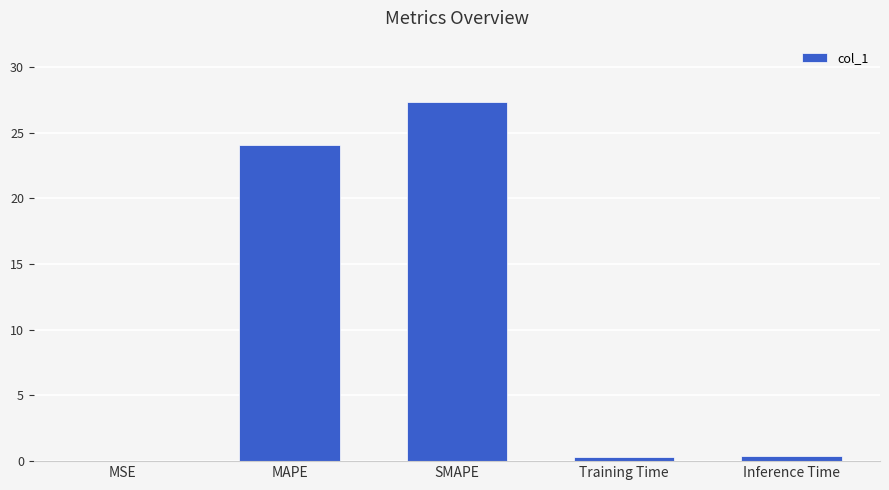

Which has a higher value, SMAPE or Inference Time?

SMAPE